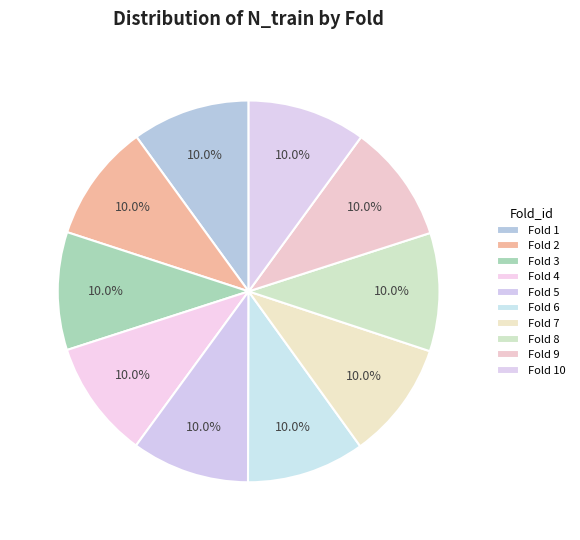

Is there any slice that represents more than half of the pie?

No